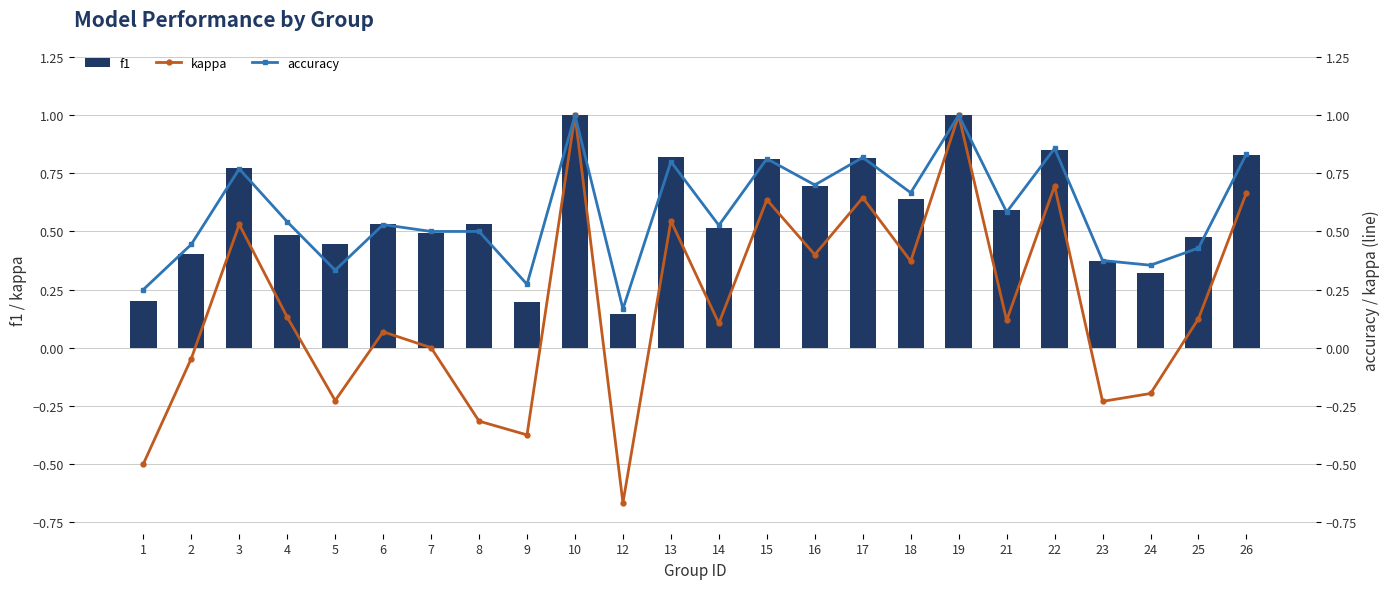

Count the f1 values in the range 0 to 1.

24